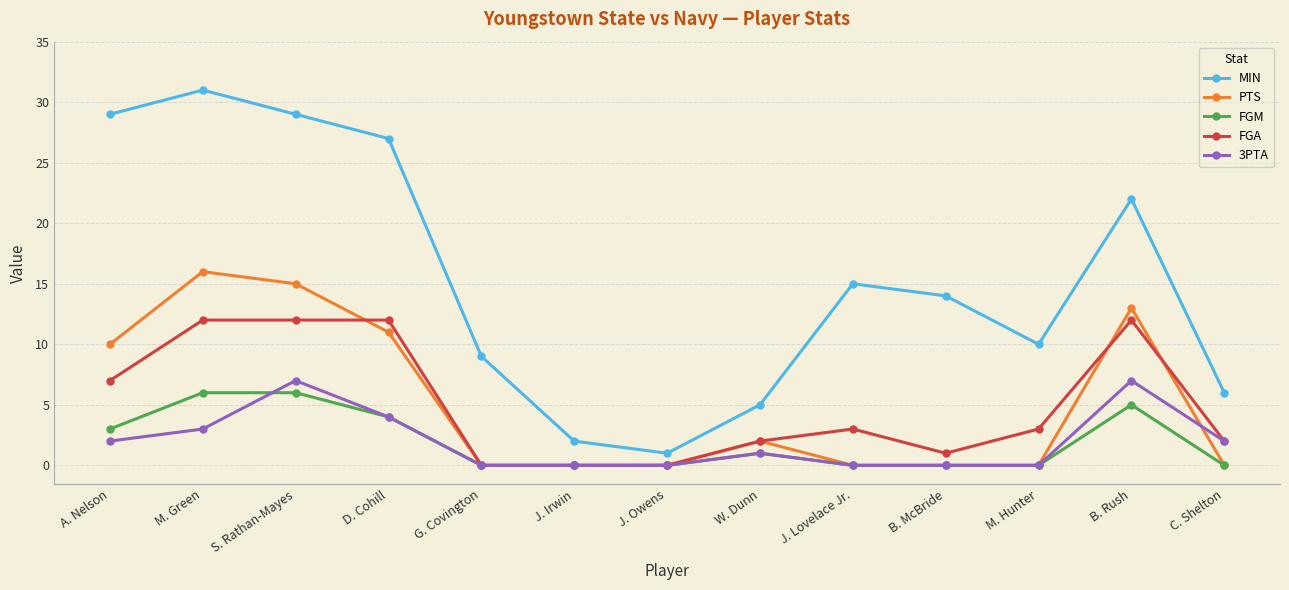

Does the chart display data point markers on the line(s)?

Yes